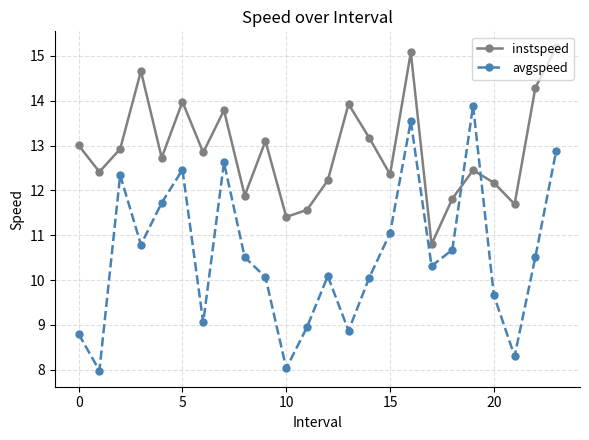

At how many categories does at least one series exceed 9?

24